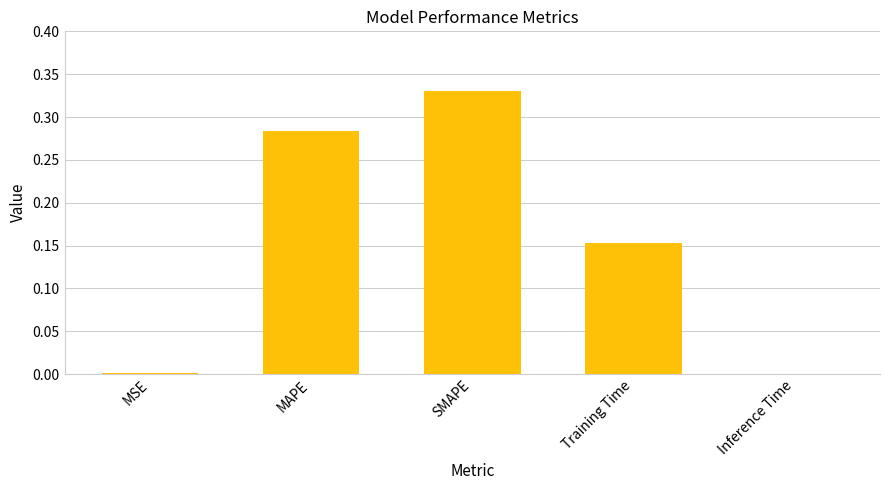

Which has a higher value, MAPE or Inference Time?

MAPE